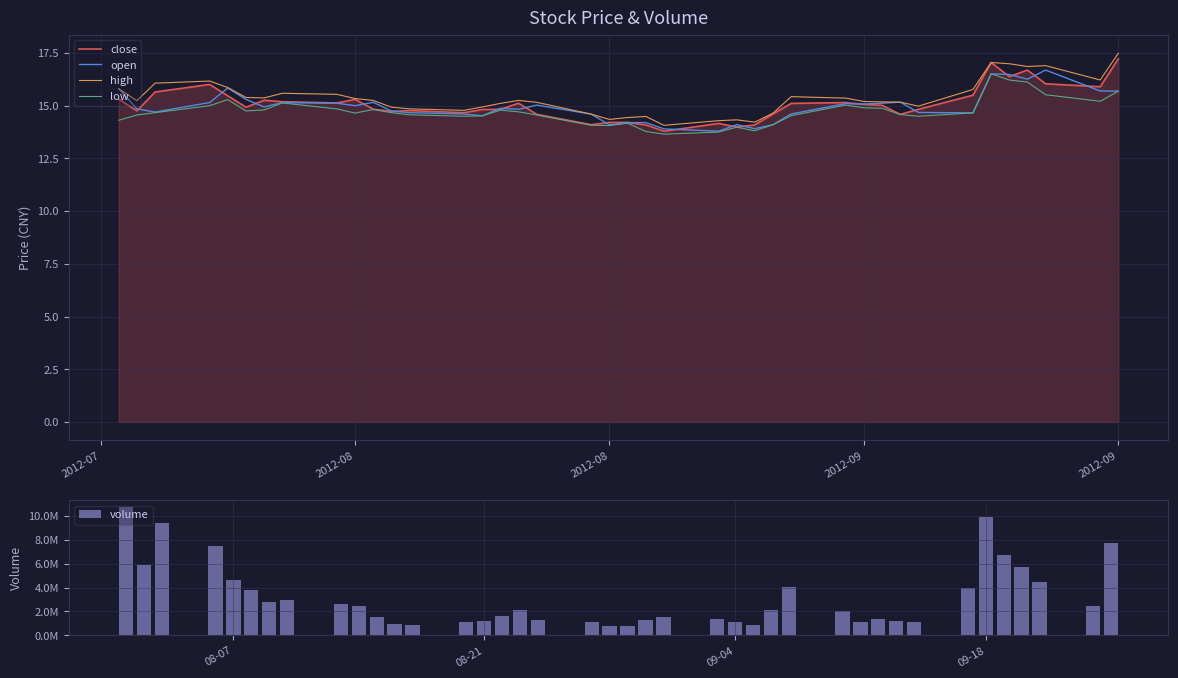

Reading right to left, list all the values displayed in this chart.

close: 17.2	15.9	16.0	16.7	16.4	17.1	15.5	14.8	14.6	15.0	15.1	15.2	15.1	14.6	14.1	14.0	14.2	13.8	14.1	14.2	14.2	14.1	14.6	15.1	14.8	14.8	14.7	14.8	14.7	14.8	15.3	15.1	15.2	15.3	14.9	15.5	16.0	15.7	14.8	15.3
open: 15.7	15.7	16.7	16.3	16.5	16.5	14.7	14.7	15.2	15.1	15.1	15.1	14.6	14.1	13.9	14.1	13.8	13.9	14.2	14.2	14.1	14.6	15.0	14.8	14.9	14.5	14.6	14.7	14.8	15.2	15.0	15.1	15.2	14.9	15.3	15.8	15.2	14.7	14.8	15.8
high: 17.5	16.2	16.9	16.9	17.0	17.1	15.8	15.0	15.2	15.2	15.2	15.4	15.4	14.7	14.2	14.3	14.3	14.1	14.5	14.4	14.3	14.6	15.2	15.2	15.1	14.9	14.8	14.8	14.9	15.2	15.3	15.5	15.6	15.4	15.4	15.9	16.2	16.1	15.2	15.8
low: 15.7	15.2	15.5	16.1	16.2	16.5	14.7	14.5	14.6	14.9	14.9	15.0	14.5	14.1	13.8	14.0	13.8	13.7	13.8	14.2	14.1	14.1	14.6	14.7	14.8	14.5	14.5	14.6	14.7	14.8	14.7	14.8	15.1	14.8	14.8	15.3	15.0	14.7	14.6	14.3
volume: 7774365.0	2455574.0	4484979.0	5732641.0	6770891.0	9890460.0	4004993.0	1090163.0	1199150.0	1386862.0	1089169.0	2040233.0	4015221.0	2091072.0	822027.0	1144900.0	1365628.0	1519708.0	1282333.0	750307.0	784565.0	1139844.0	1244641.0	2116221.0	1607054.0	1157931.0	1156357.0	859058.0	915860.0	1573970.0	2460519.0	2587235.0	2936367.0	2823999.0	3810924.0	4626510.0	7470659.0	9383182.0	5852836.0	10791338.0